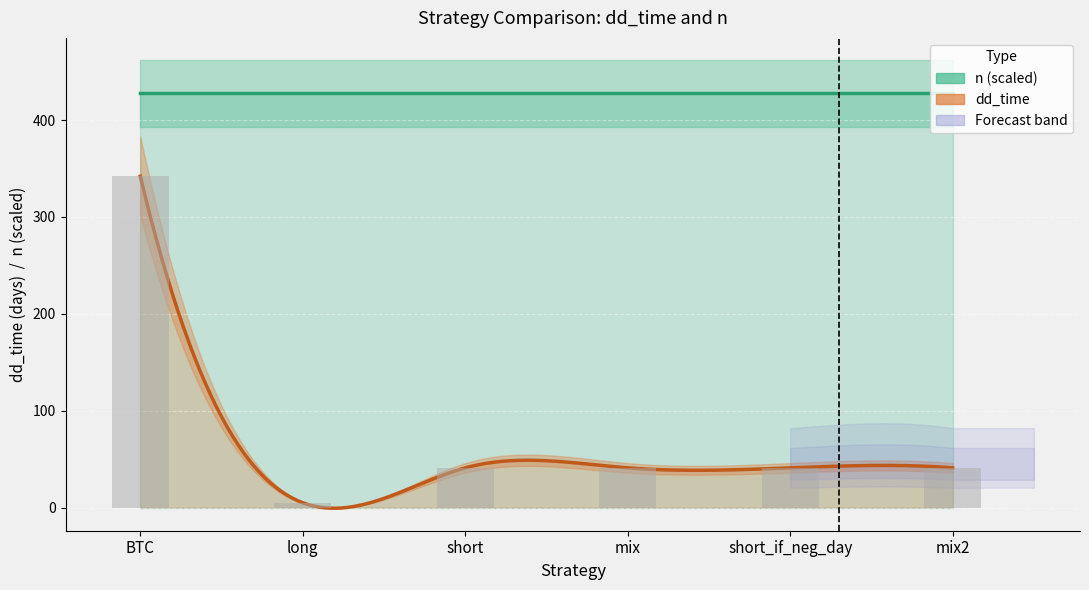

Are the bars grouped side by side (vs. stacked)?

No